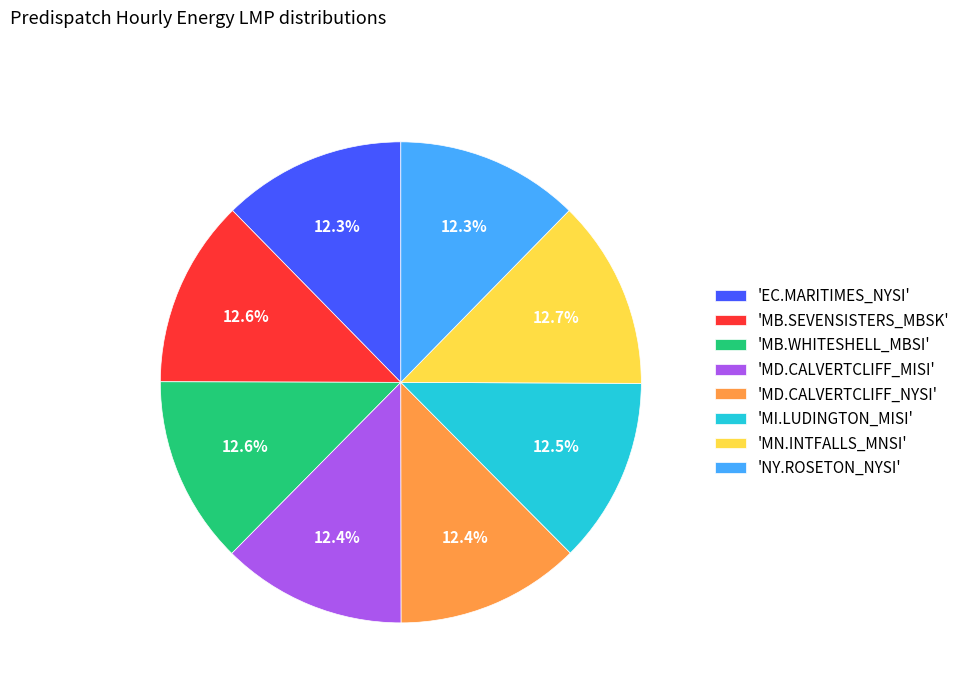

Does 'MB.WHITESHELL_MBSI' represent more than half of the total?

No